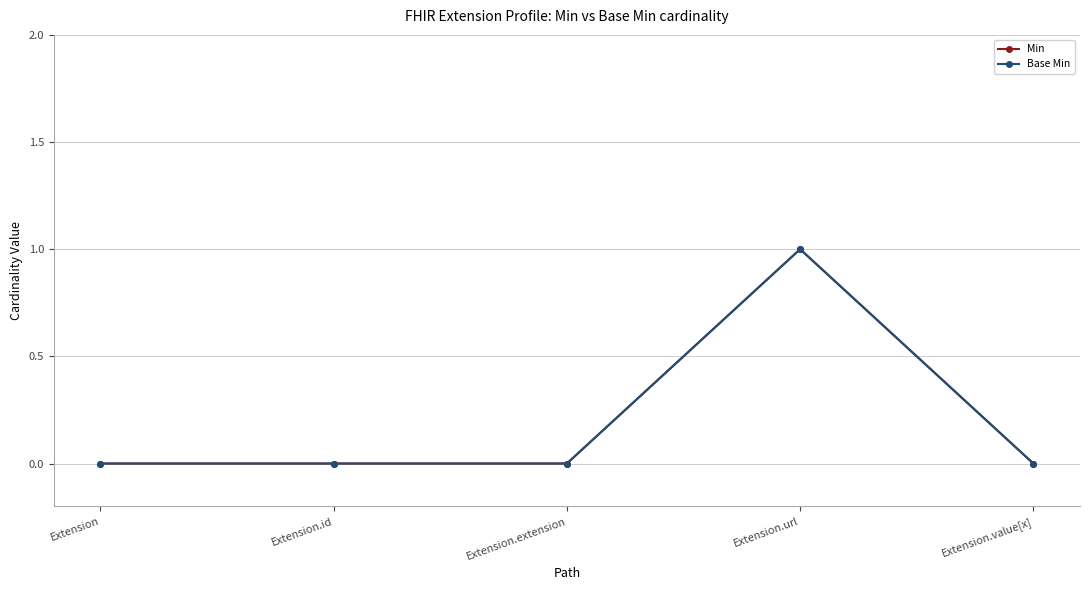

Reading right to left, list all the values displayed in this chart.

Min: 0	1	0	0	0
Base Min: 0	1	0	0	0